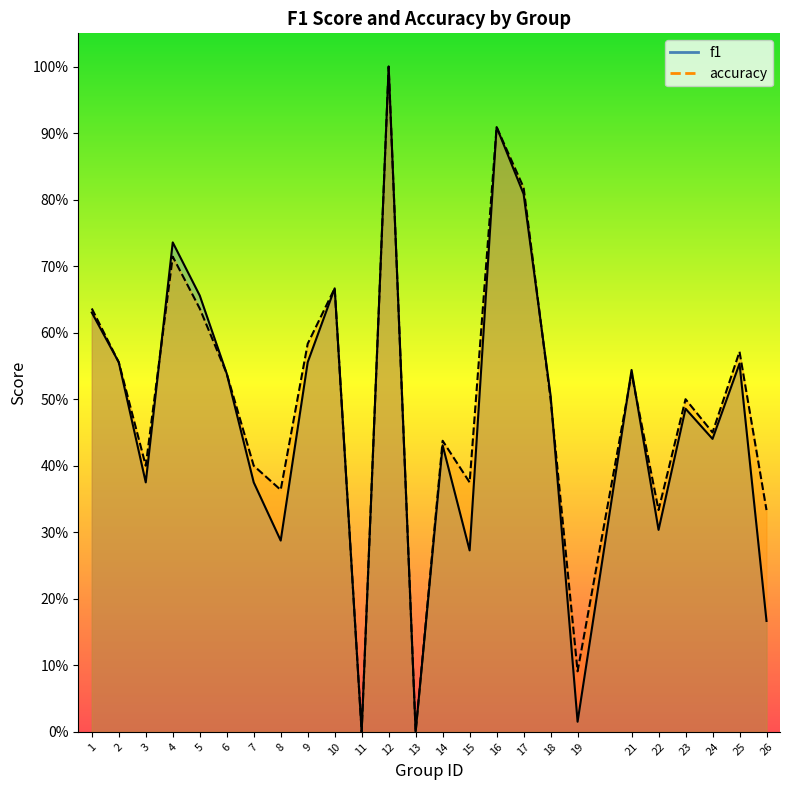

What is the difference between the maximum and minimum values in the accuracy series?

1.0